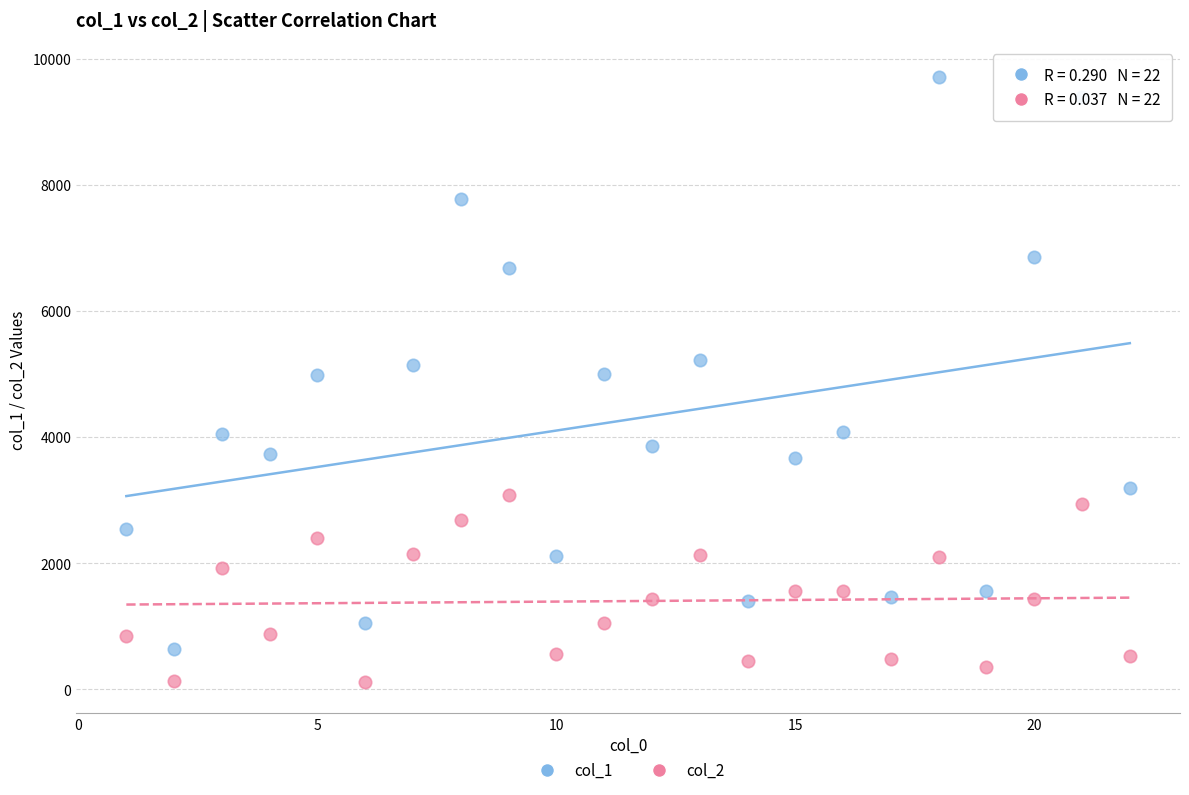

Which series contains the lowest Y value?

col_2